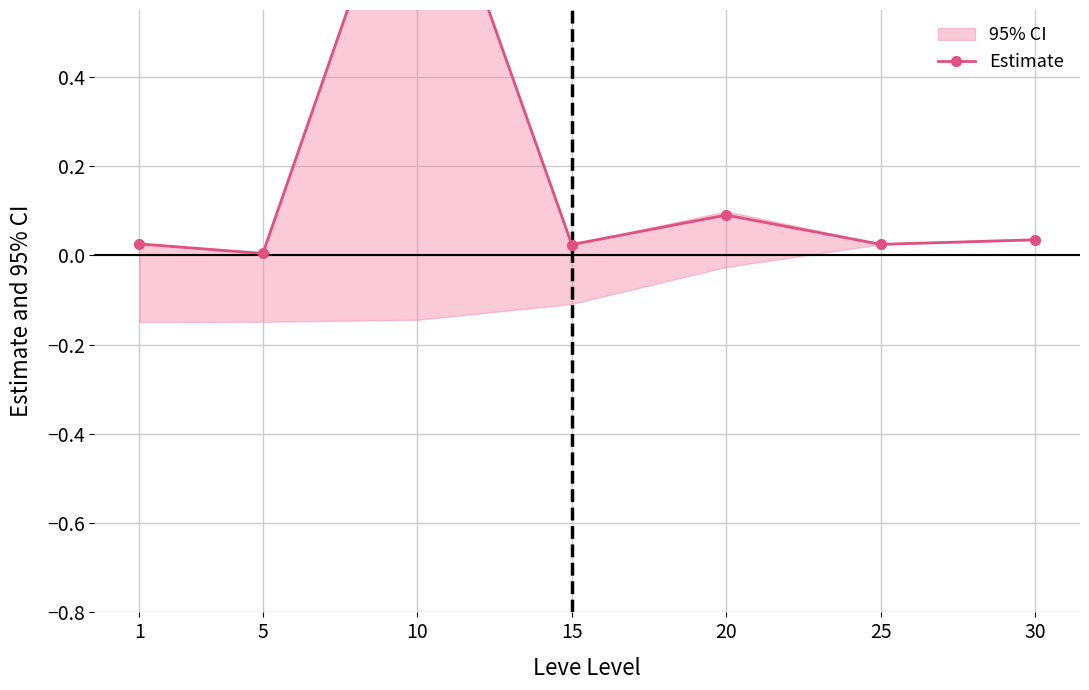

Rank the categories by value from lowest to highest.

5, 15, 25, 1, 30, 20, 10